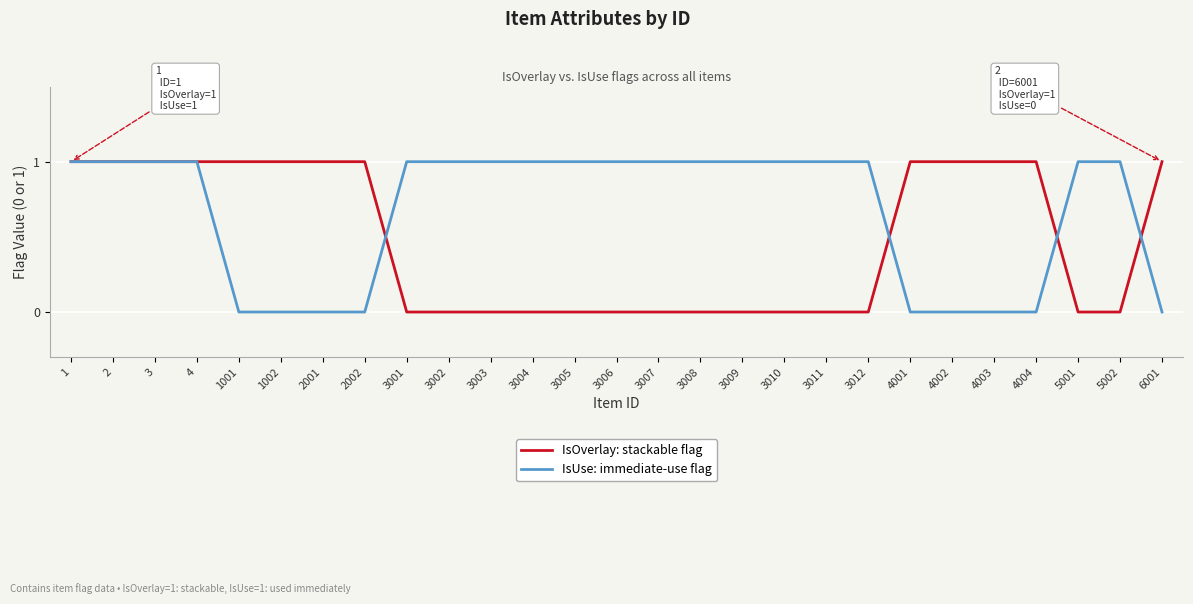

True or false: IsOverlay: stackable flag has a value of 1 at 4001.

True